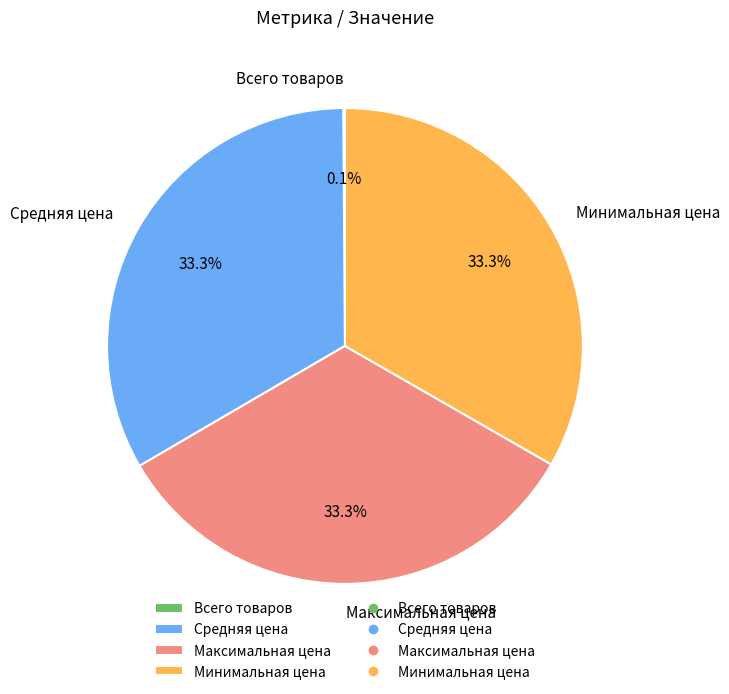

To the nearest percent, what is the difference between the largest and smallest slice percentages?

33%